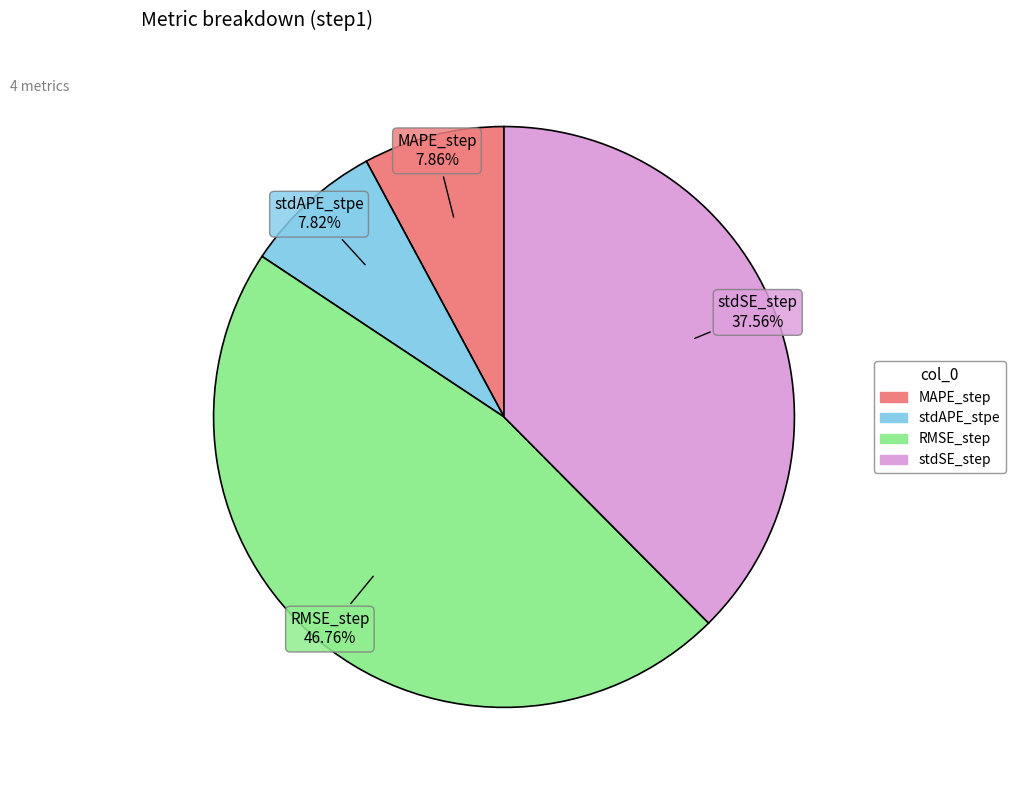

What is the total percentage of stdSE_step and RMSE_step?

84.3%